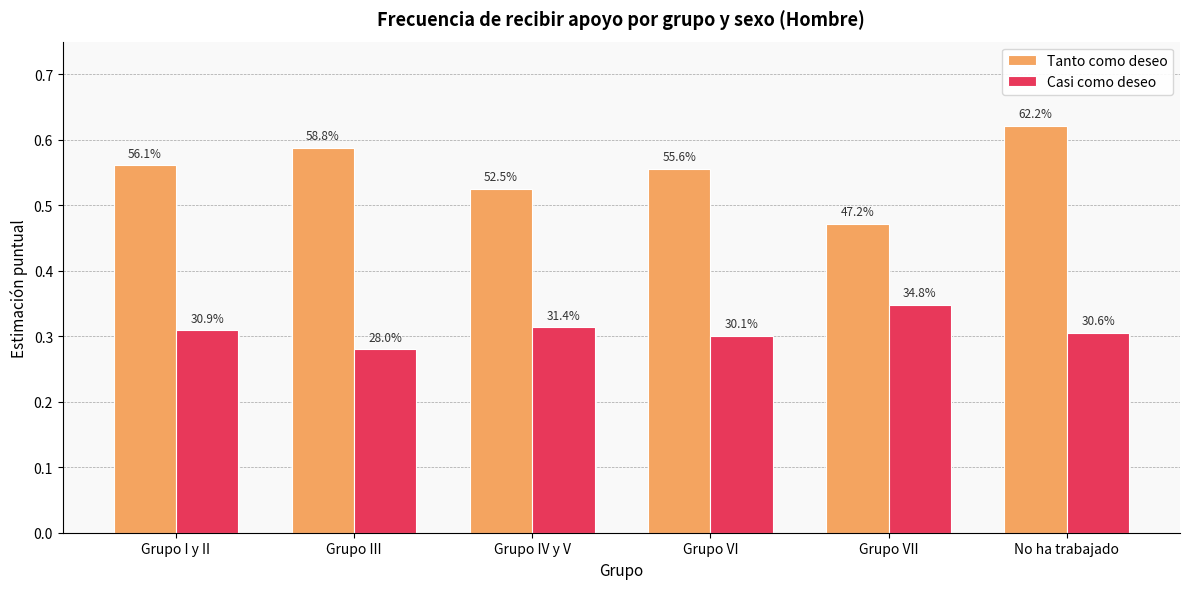

What is the difference between the maximum and minimum values in the Tanto como deseo series?

0.1